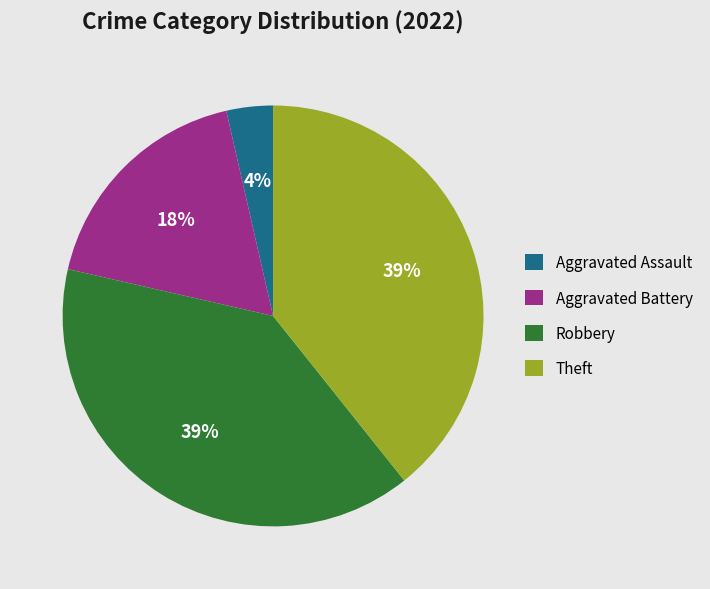

Which slice is the smallest?

Aggravated Assault